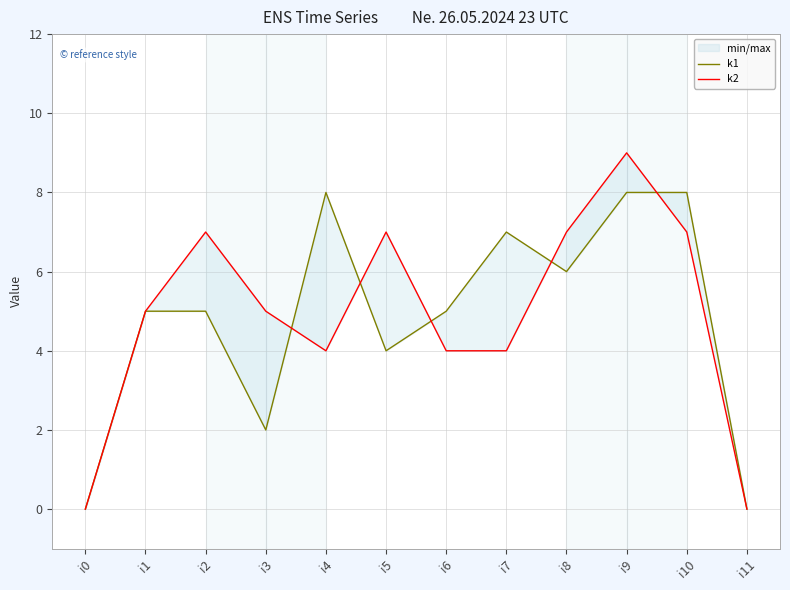

Rank the series by their maximum value, from lowest to highest.

k1, k2